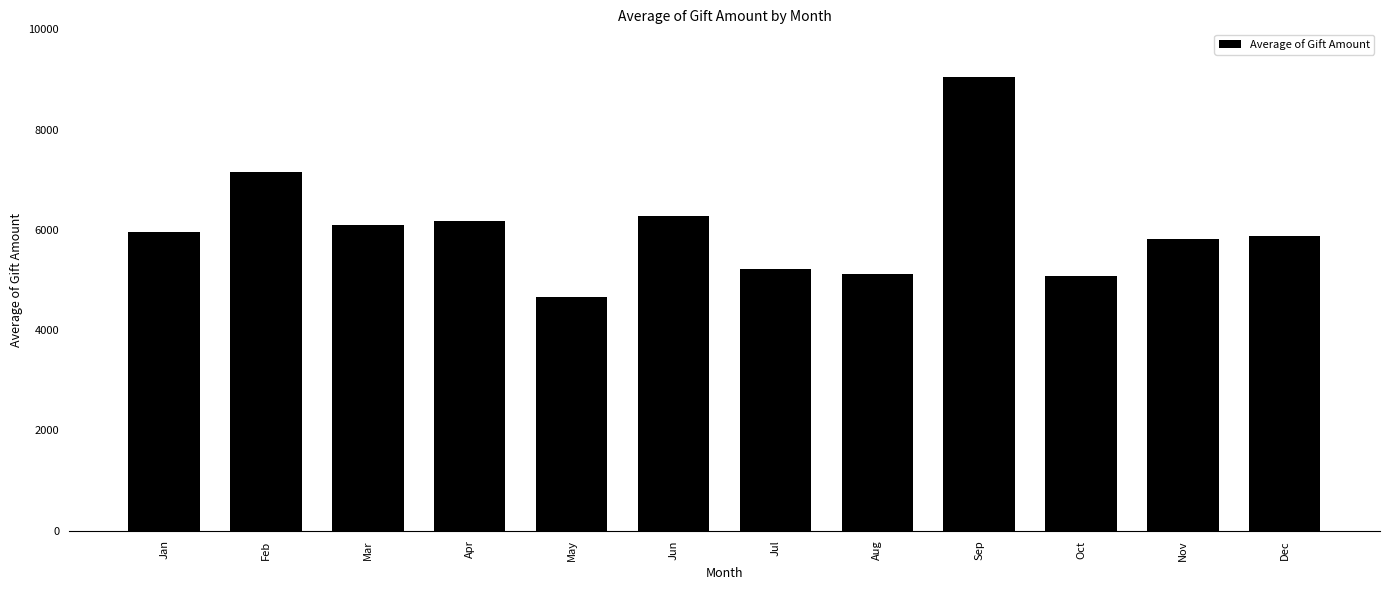

Approximately how many times larger is the value at Nov compared to Jul?

1.1